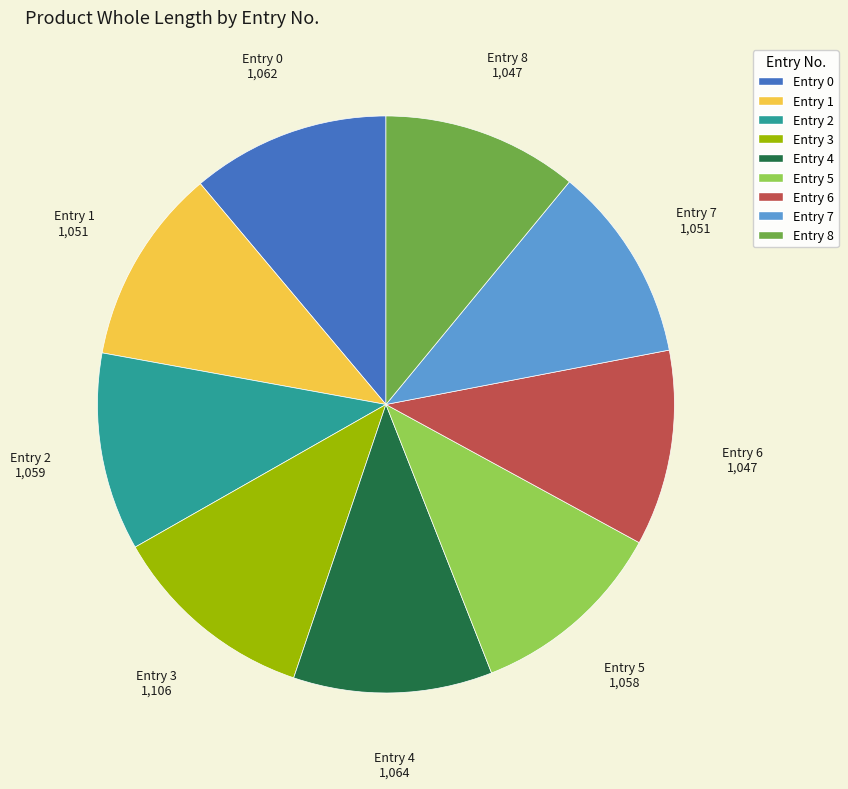

True or false: Entry 0 accounts for 11% of the total.

True